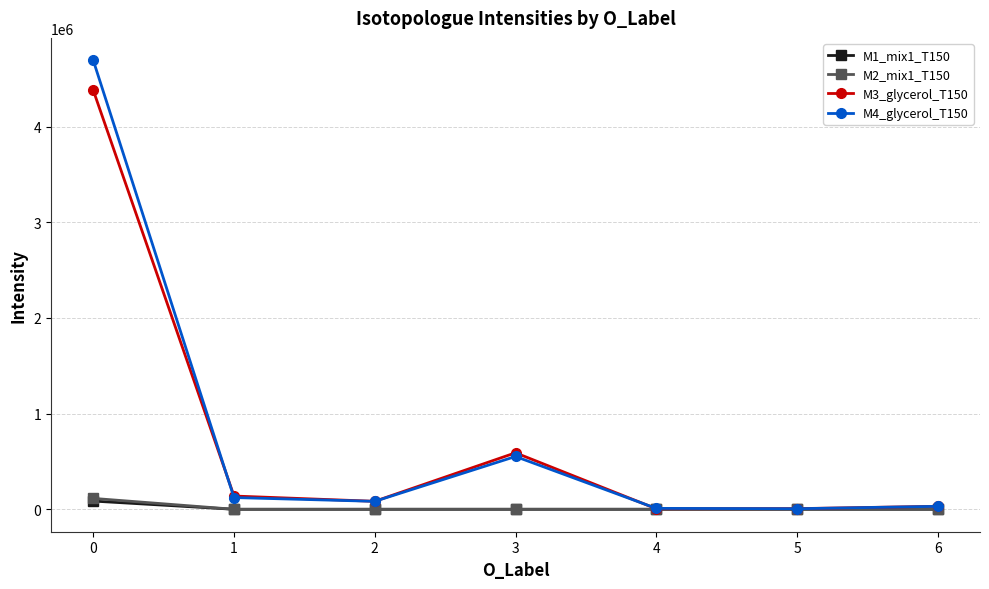

Which series has the largest range (max minus min)?

M4_glycerol_T150